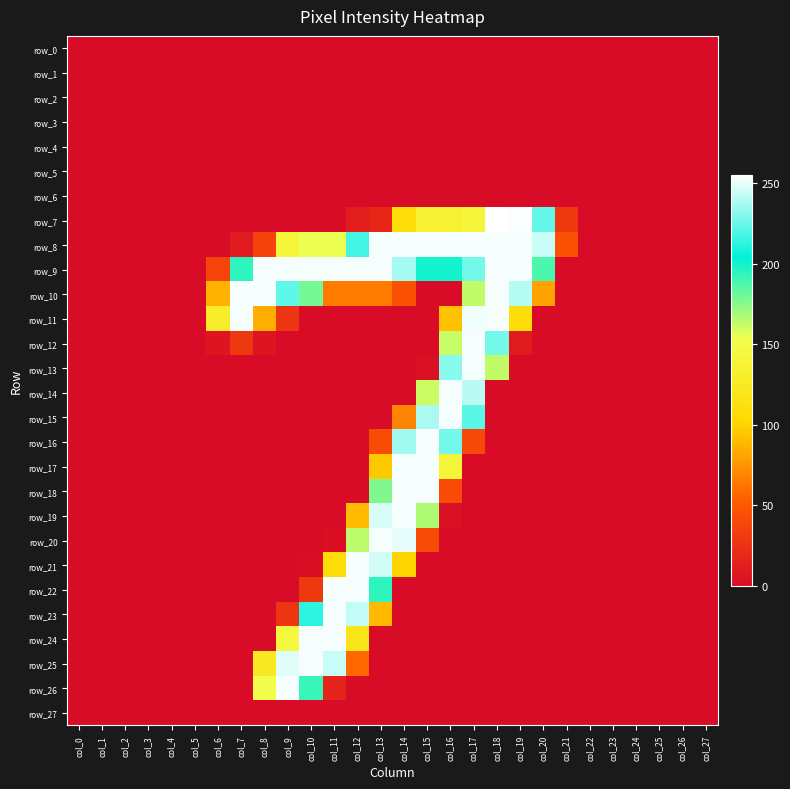

True or false: row_12 has a value of 267 at col_16.

False